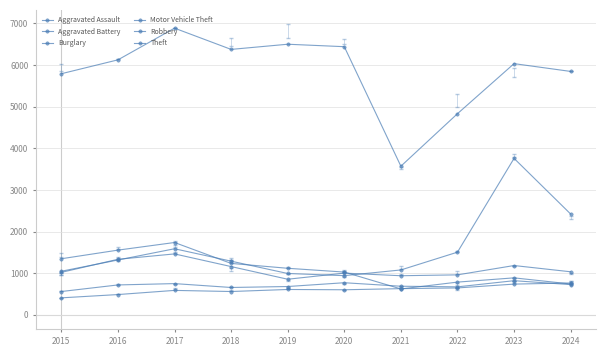

How many values in the Motor Vehicle Theft series are below 1317?

5